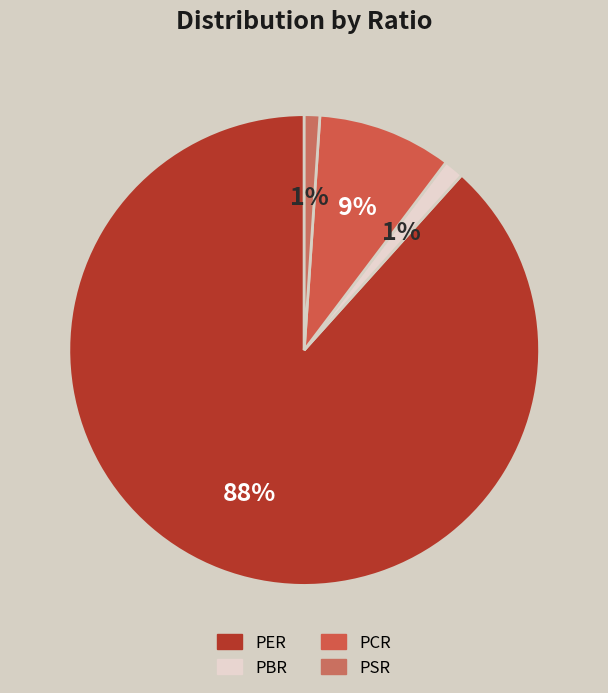

Is PCR the majority of the pie?

No